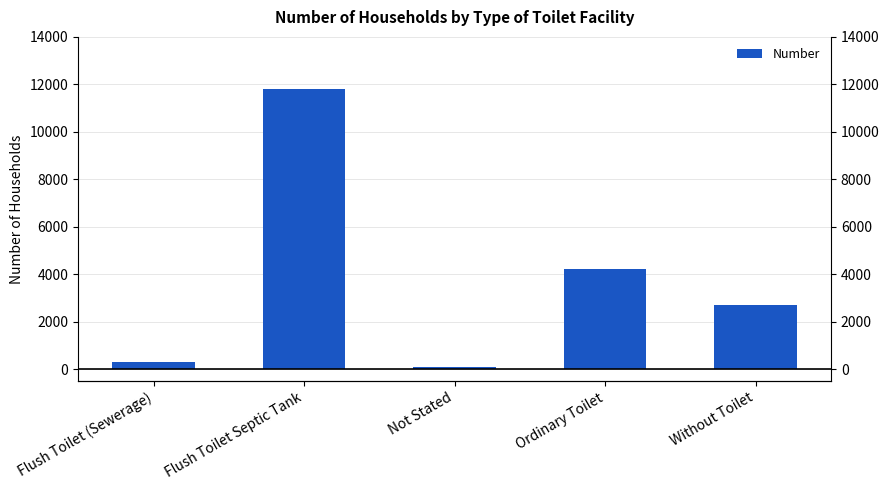

Rank the categories by value from highest to lowest.

Flush Toilet Septic Tank, Ordinary Toilet, Without Toilet, Flush Toilet (Sewerage), Not Stated